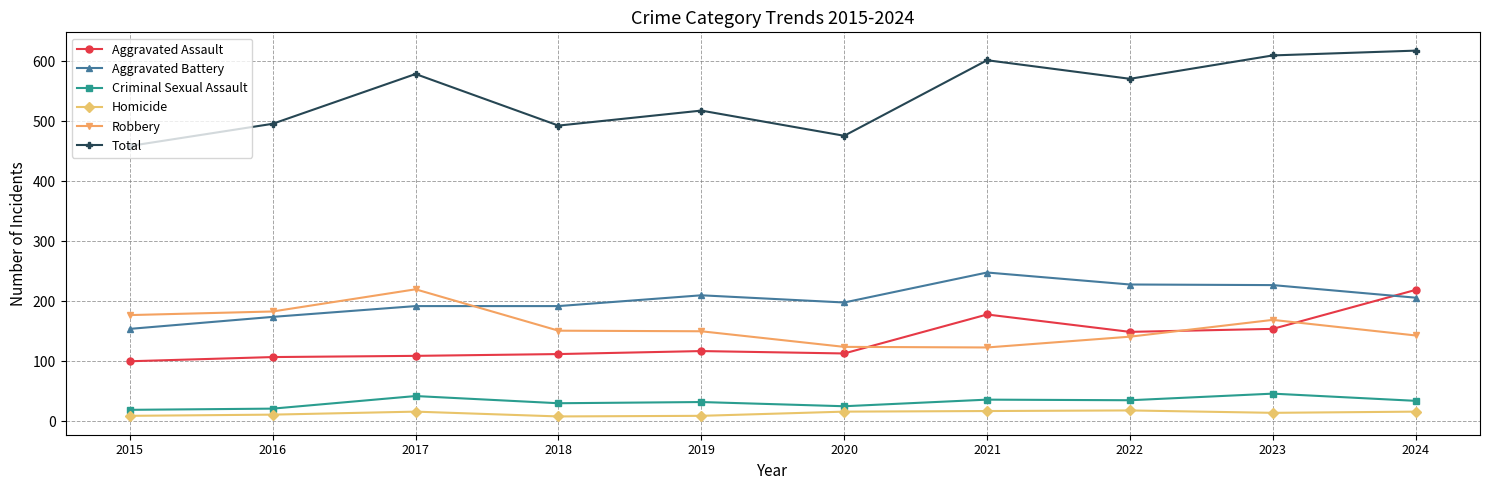

What is the greatest value displayed?

618